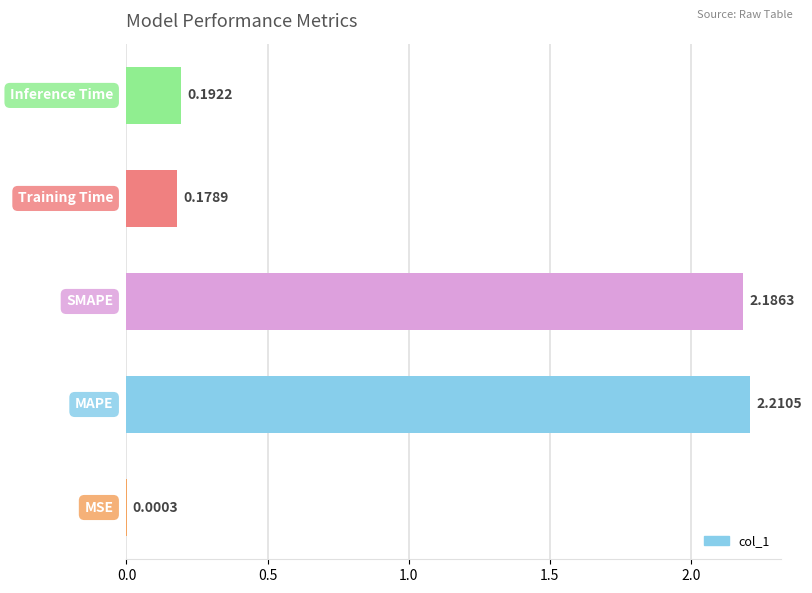

What is the sum of all values?

4.8